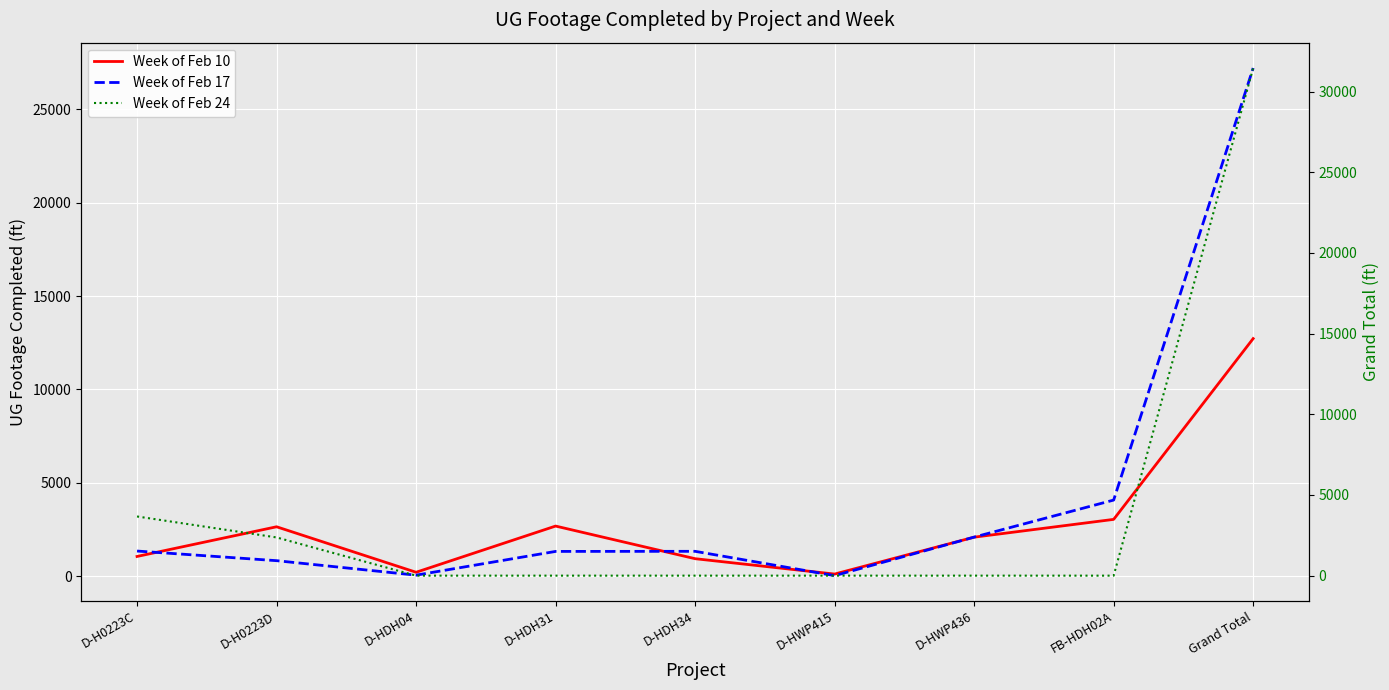

Where is the first local minimum for Week of Feb 17?

D-HDH04